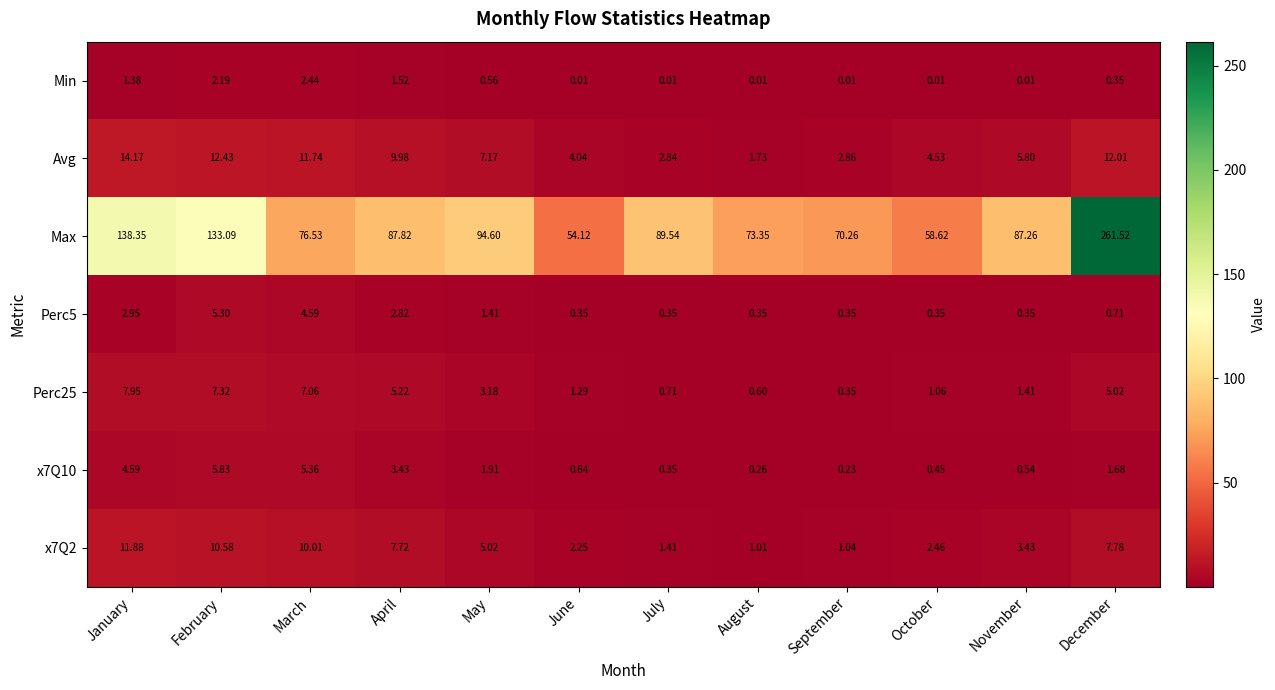

At which label does Perc25 reach its peak?

January